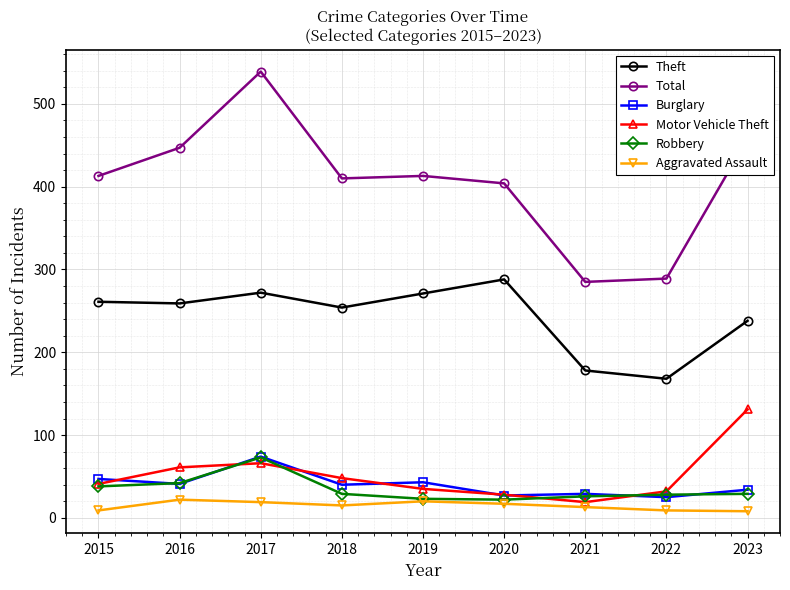

How many distinct data groups are displayed?

6